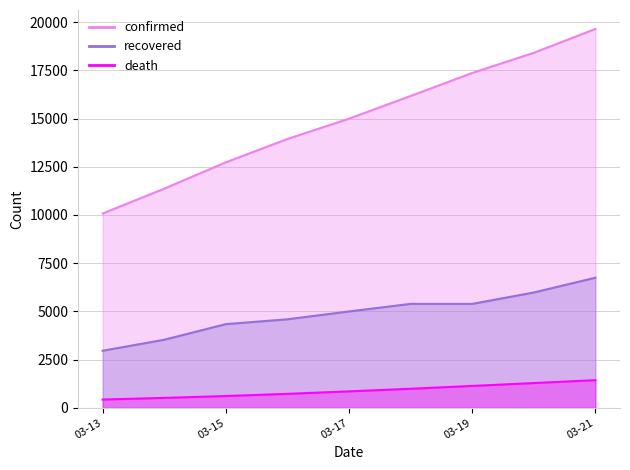

What is the difference between the confirmed values at 2020-03-15 and 2020-03-18?

3440